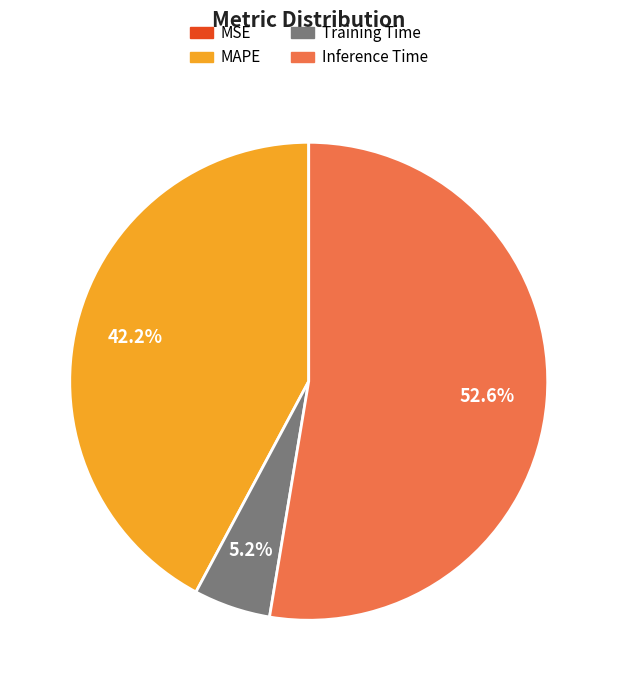

Is there a majority slice in this chart?

Yes